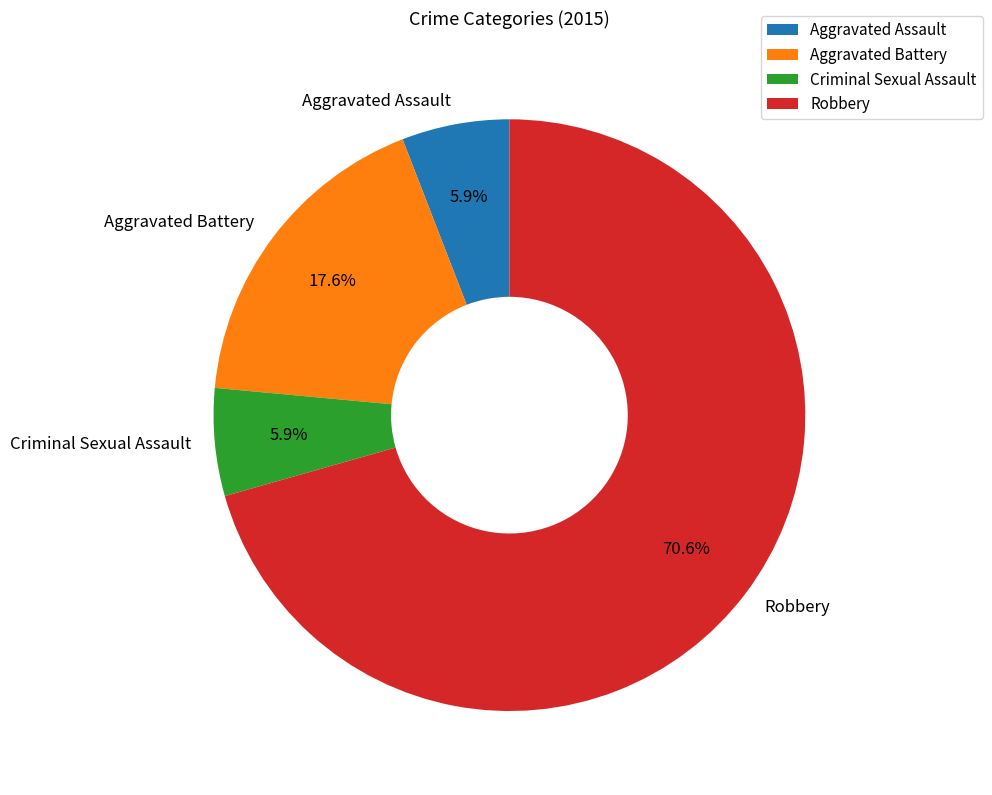

Combined, what portion of the pie is Criminal Sexual Assault and Aggravated Battery?

23.5%